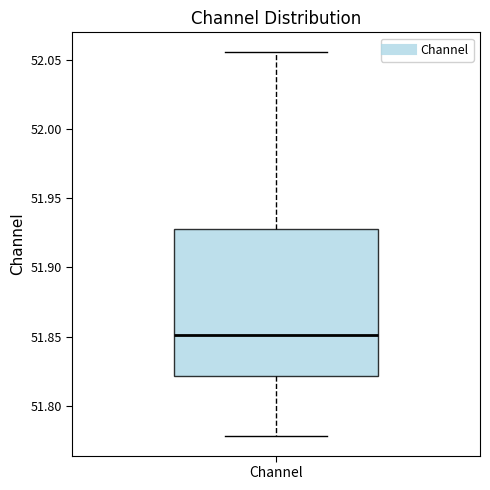

Transcribe this box plot: give where the median line is, the range the box spans, and where the two whiskers end, as read against the y-axis. The values are not printed on the chart, so give them approximately, as read against the axis.

median 51.850, box 51.820 to 51.925, whiskers 51.780 to 52.055